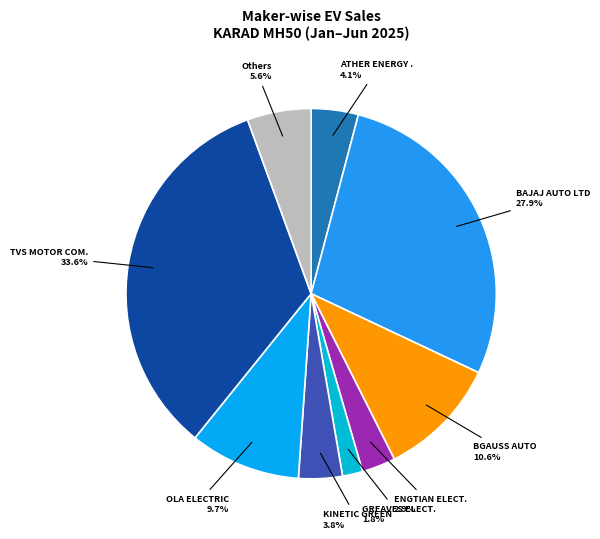

To the nearest percent, what is the difference between the largest and smallest slice percentages?

32%